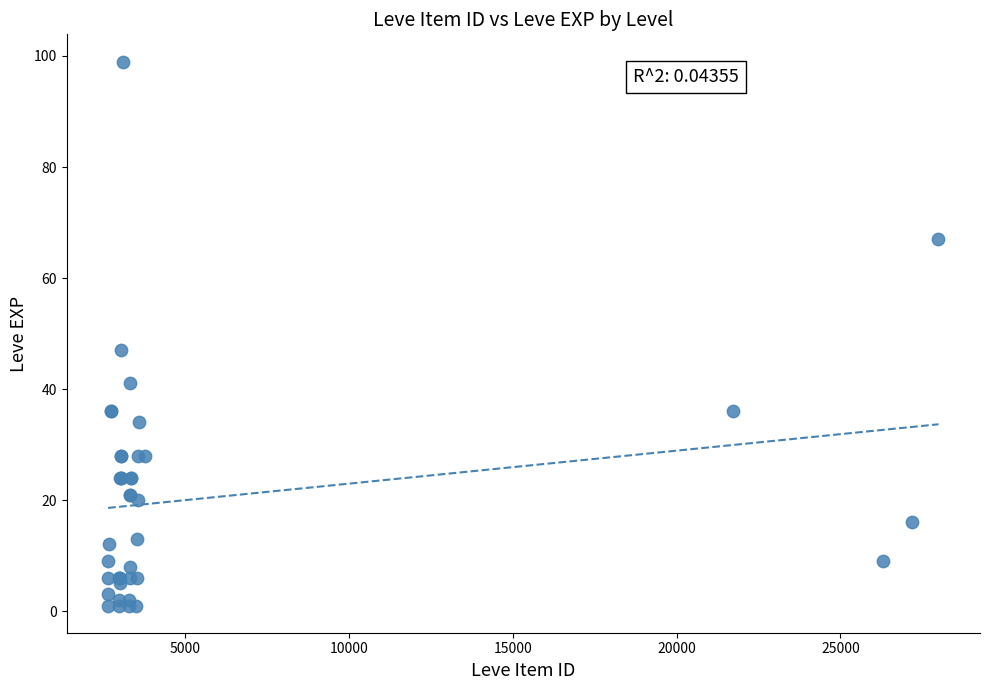

What Y value in the scatter plot is closest to 50?

47